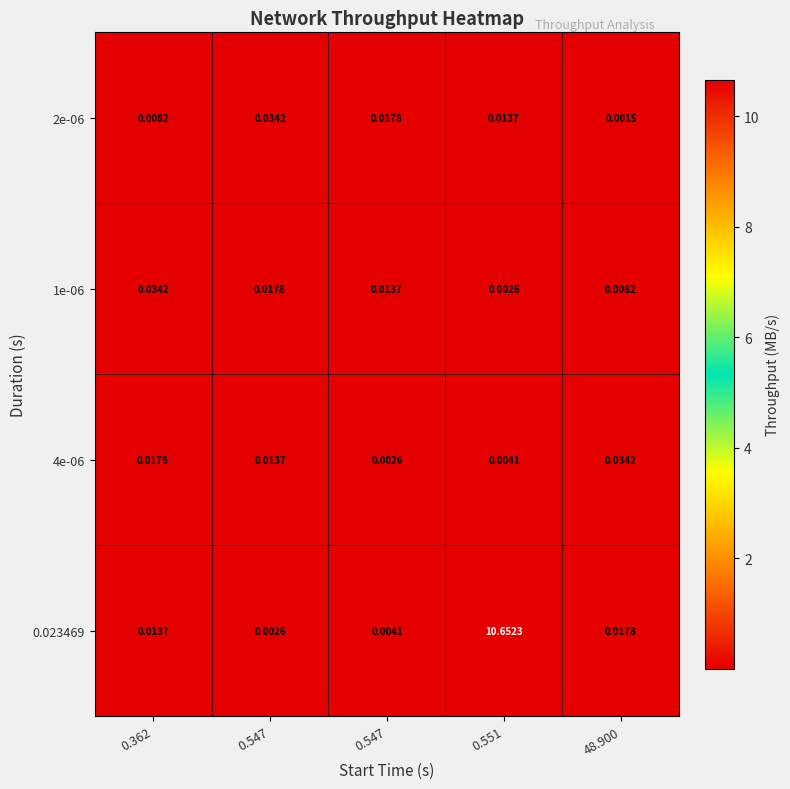

How many data points does each series have?

5